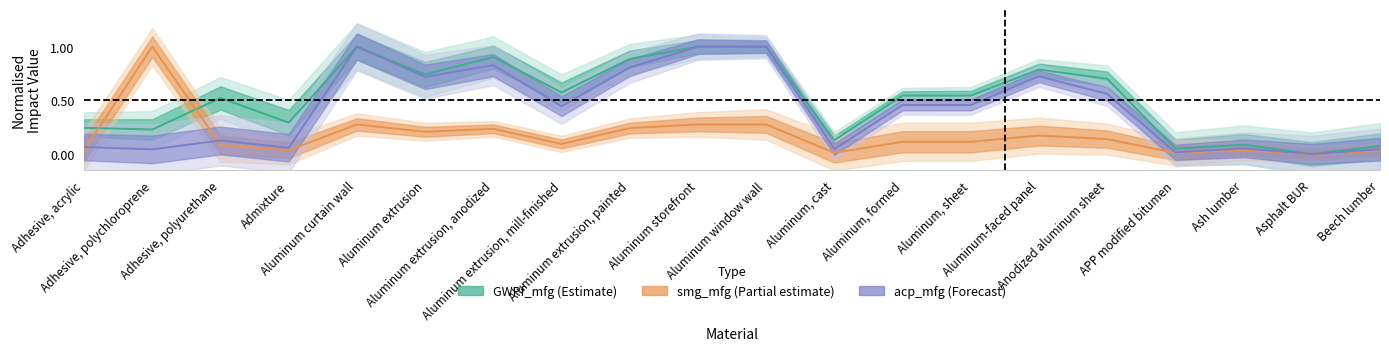

Is the value of GWPf_mfg at Adhesive, polyurethane greater than the value of smg_mfg at Aluminum storefront?

Yes